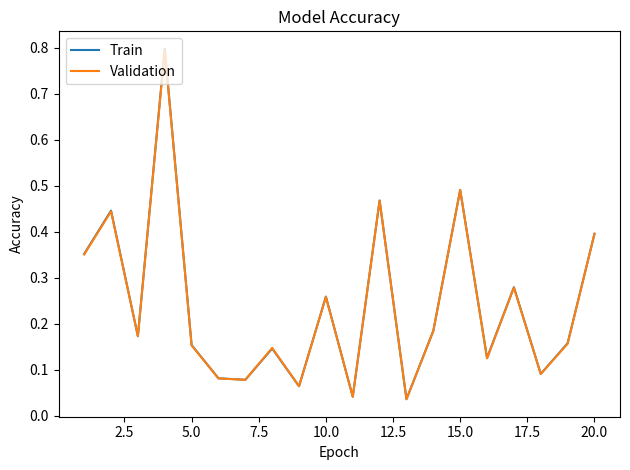

Which series has the widest spread of values?

Train